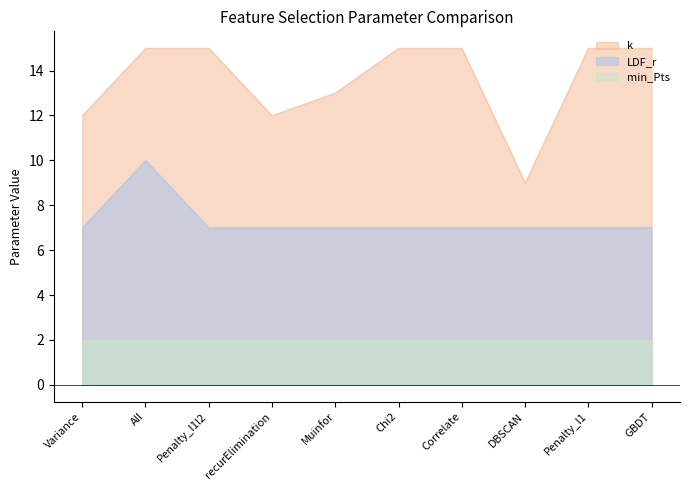

At which category does k reach its first local valley?

recurElimination